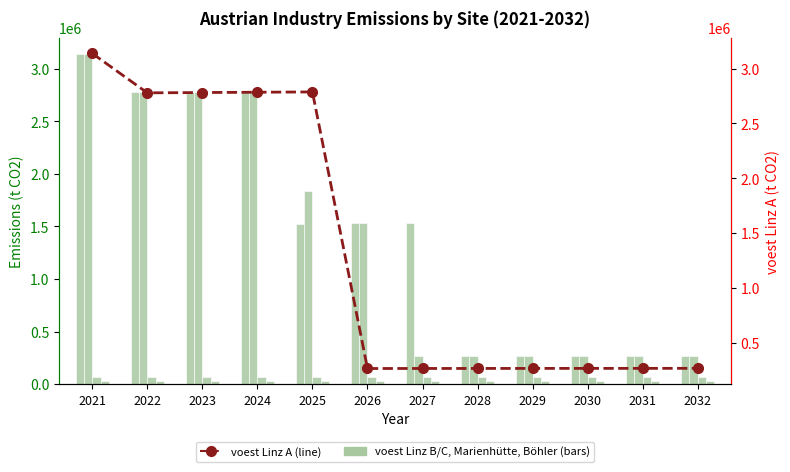

At which label is Marienhütte Graz closest to 65962?

2027